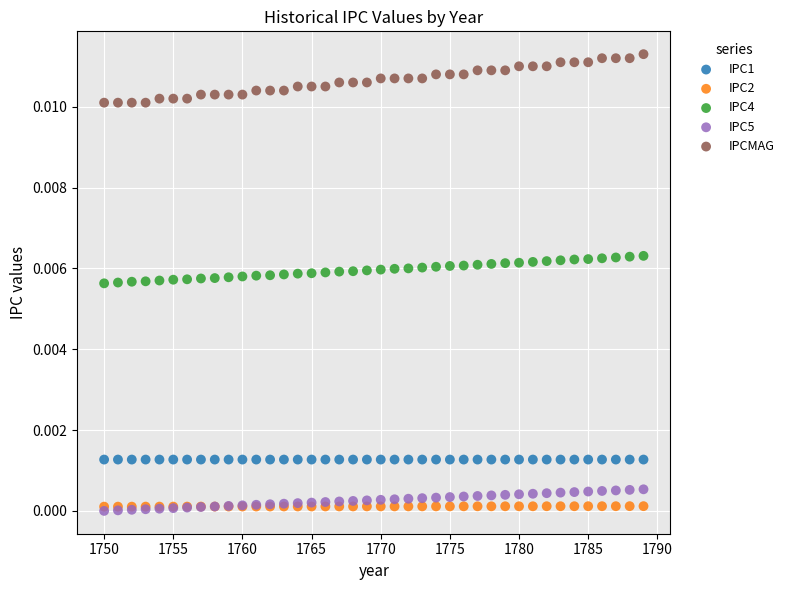

What are all the series names shown in the legend?

IPC1, IPC2, IPC4, IPC5, IPCMAG